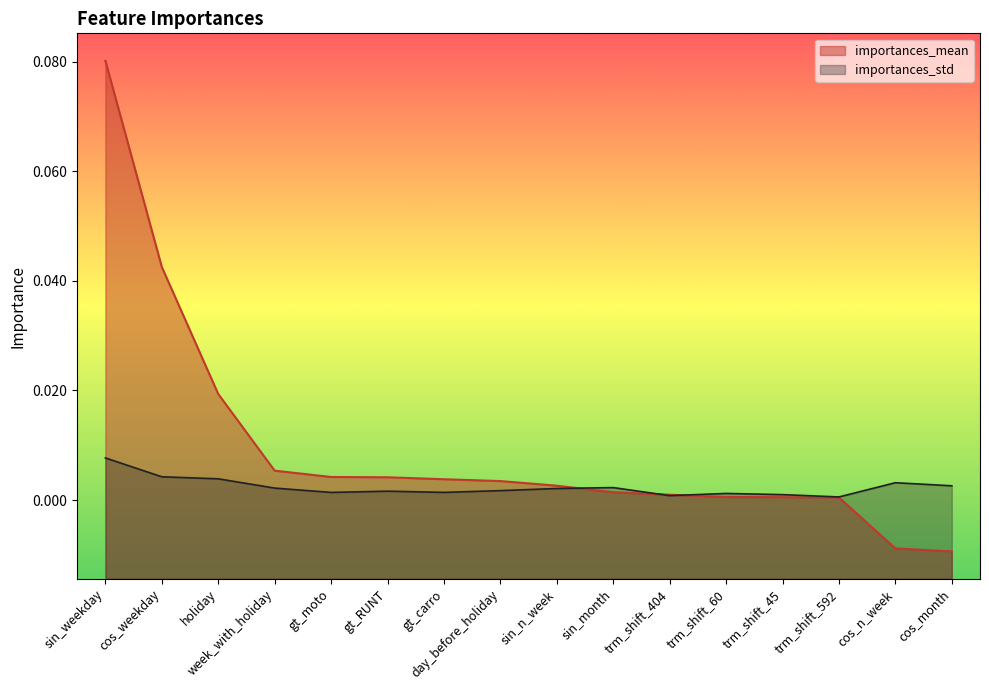

Between gt_RUNT and trm_shift_45, which series saw the biggest shift?

importances_mean